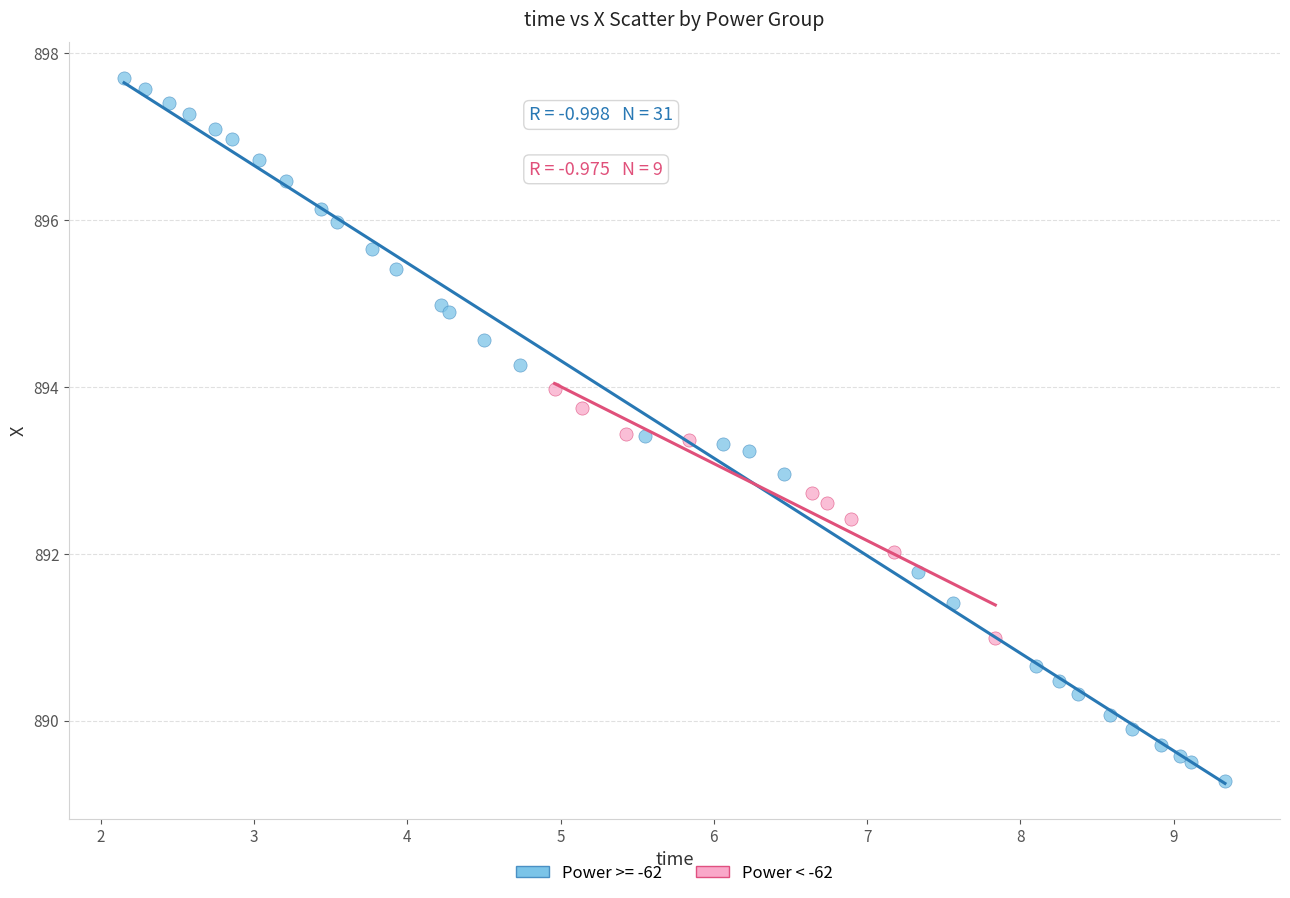

Which series contains the highest Y value?

Power >= -62